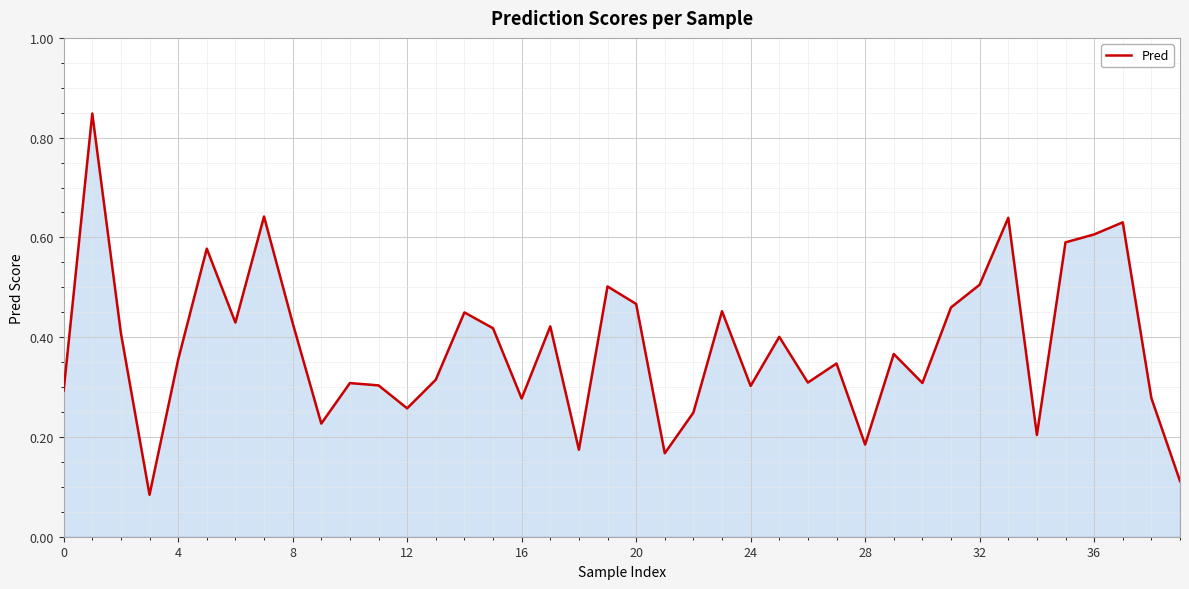

Is it true that the value at 0 is 0.5?

False